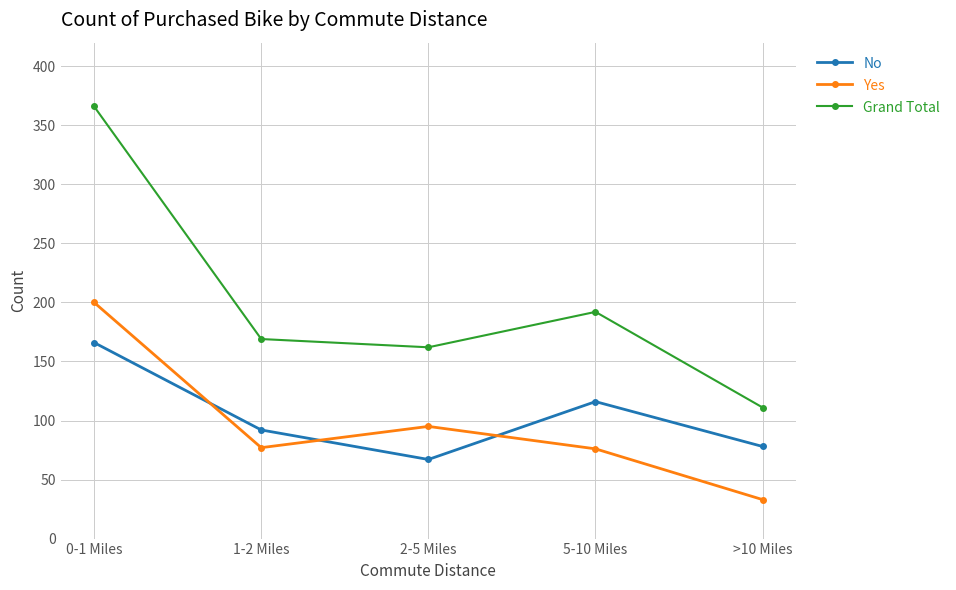

Rank the series at >10 Miles from lowest to highest value.

Yes, No, Grand Total